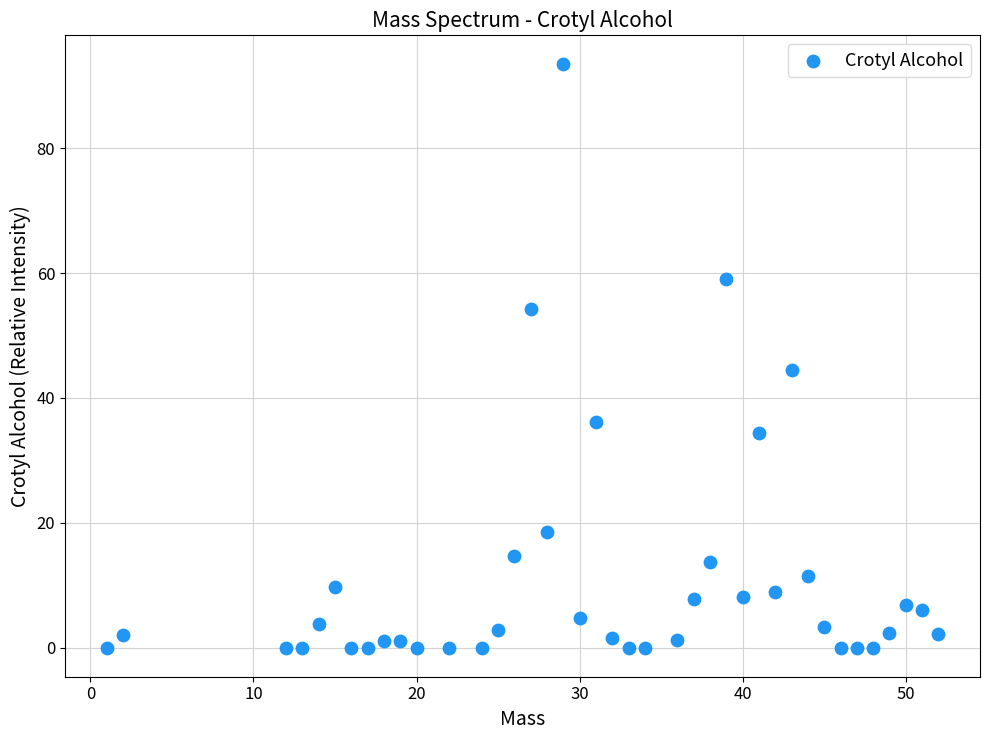

What is the range of Y values (max minus min)?

93.4